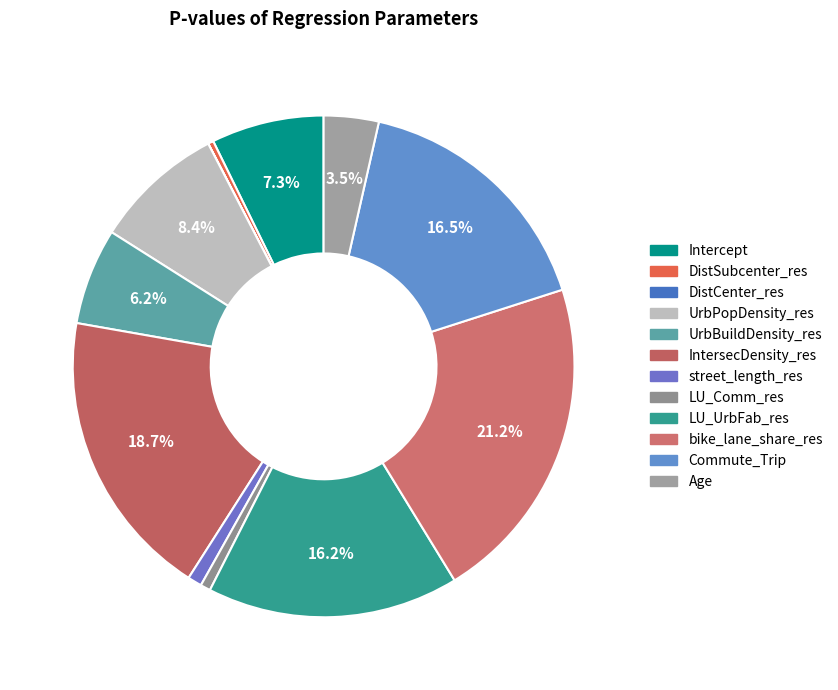

To the nearest percent, what is the difference between the LU_Comm_res and Age slice percentages?

3%